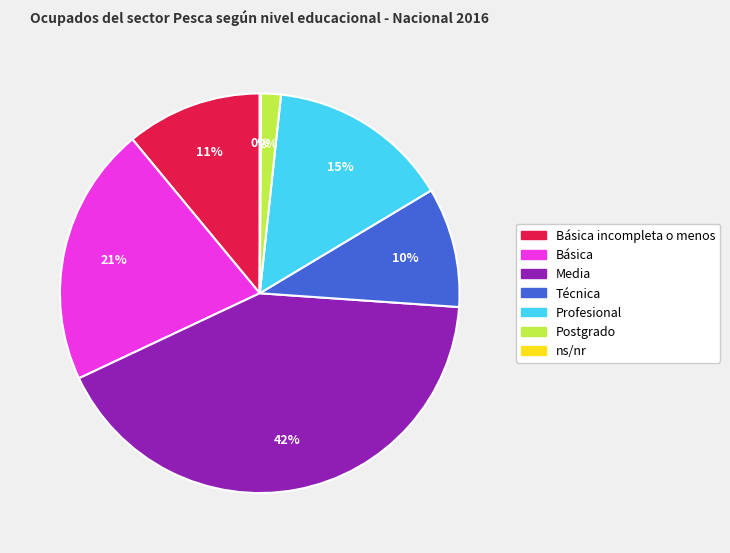

What is the largest slice in the pie chart?

Media